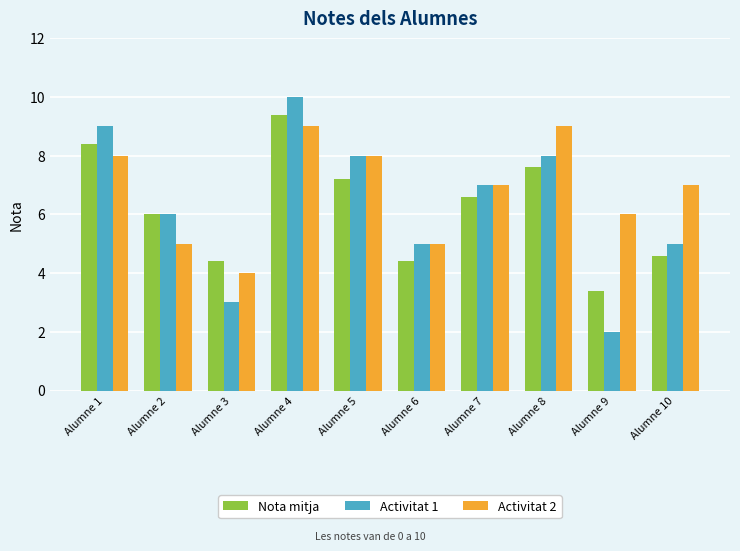

Reading left to right, extract all data points from this chart.

Nota mitja: Alumne 1=8.4	Alumne 2=6.0	Alumne 3=4.4	Alumne 4=9.4	Alumne 5=7.2	Alumne 6=4.4	Alumne 7=6.6	Alumne 8=7.6	Alumne 9=3.4	Alumne 10=4.6
Activitat 1: Alumne 1=9.0	Alumne 2=6.0	Alumne 3=3.0	Alumne 4=10.0	Alumne 5=8.0	Alumne 6=5.0	Alumne 7=7.0	Alumne 8=8.0	Alumne 9=2.0	Alumne 10=5.0
Activitat 2: Alumne 1=8.0	Alumne 2=5.0	Alumne 3=4.0	Alumne 4=9.0	Alumne 5=8.0	Alumne 6=5.0	Alumne 7=7.0	Alumne 8=9.0	Alumne 9=6.0	Alumne 10=7.0